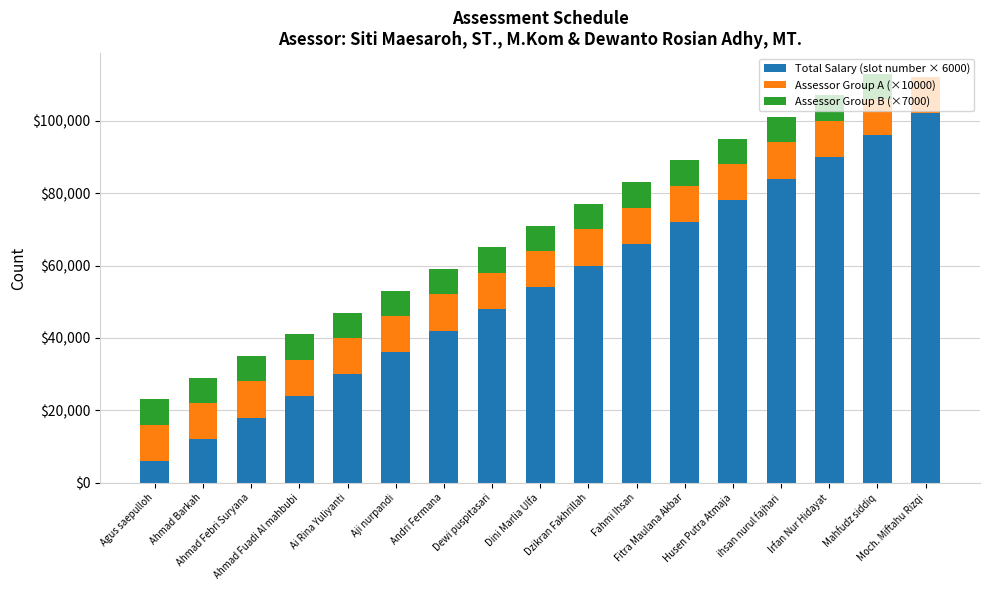

How many series are shown in this chart?

3